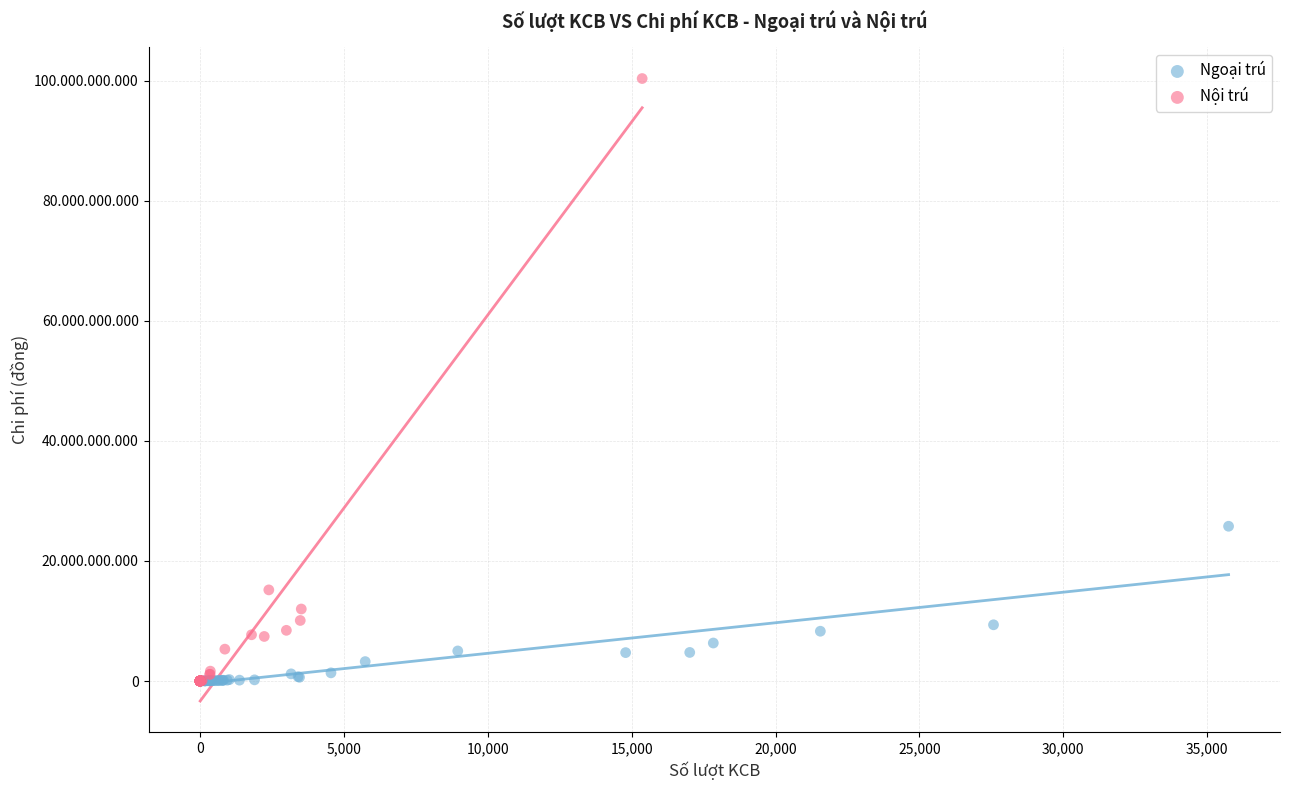

What are all the series names shown in the legend?

Ngoại trú, Nội trú